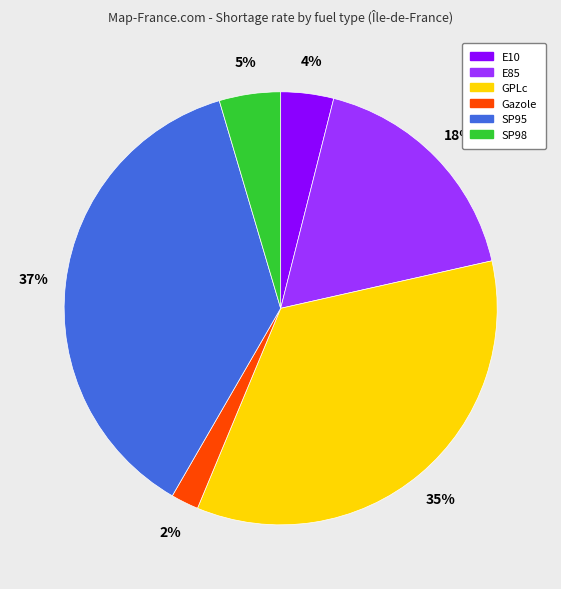

What is the largest slice in the pie chart?

SP95